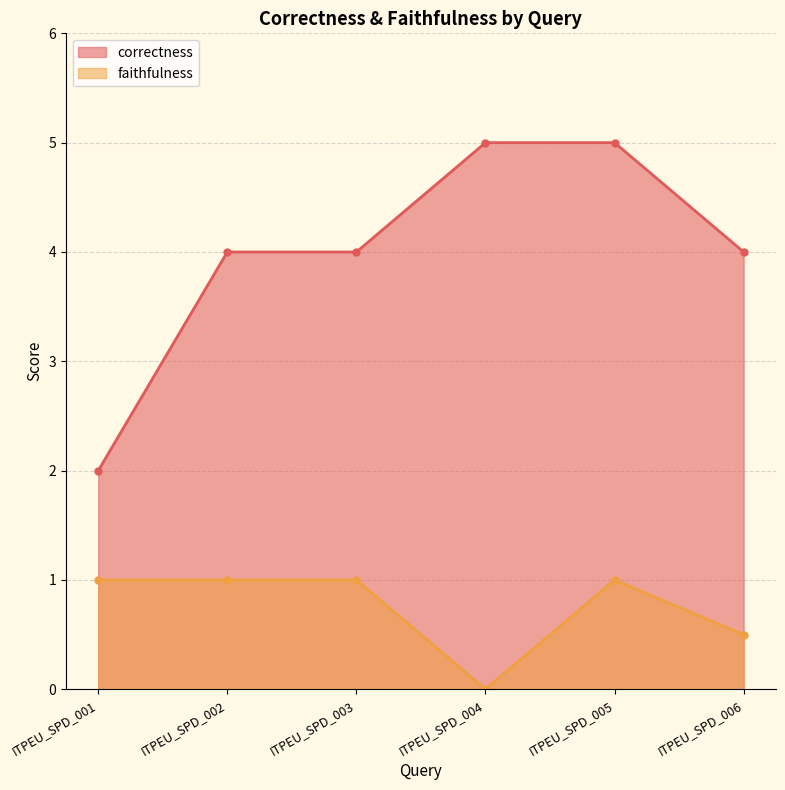

Which label corresponds to the largest value in the chart?

ITPEU_SPD_004